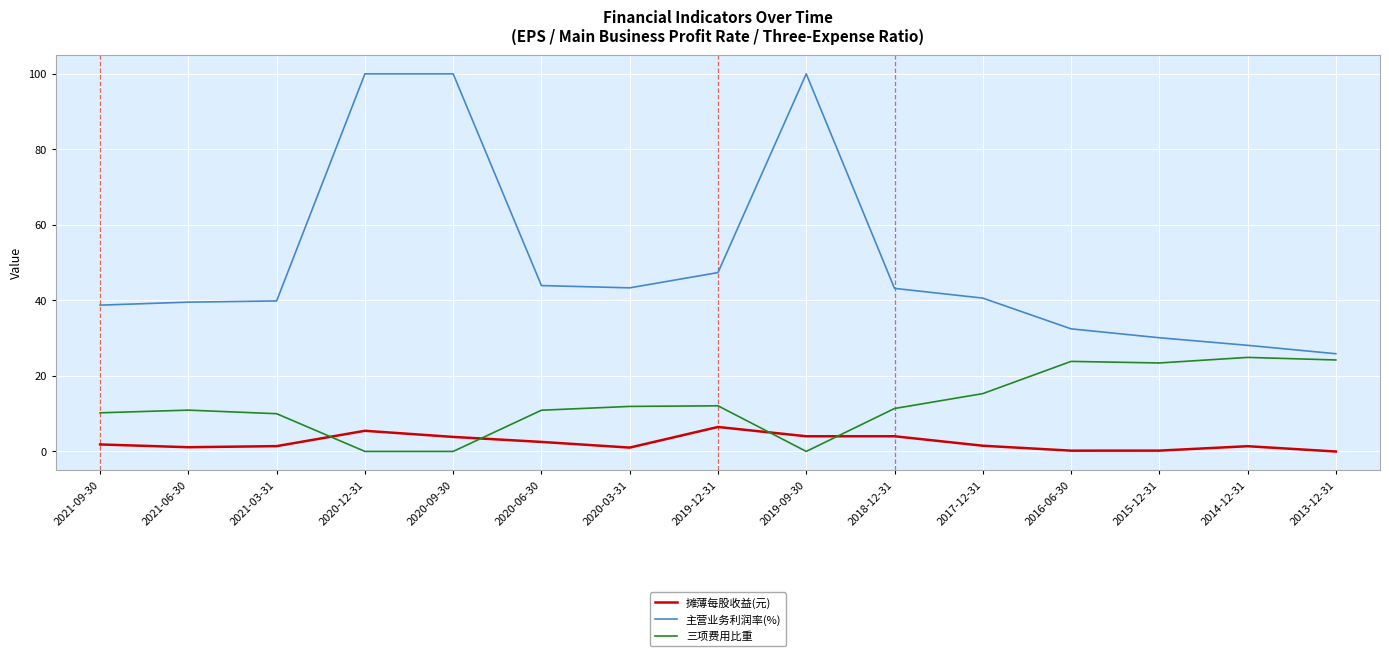

True or false: 三项费用比重 and 摊薄每股收益(元) cross at least once.

True